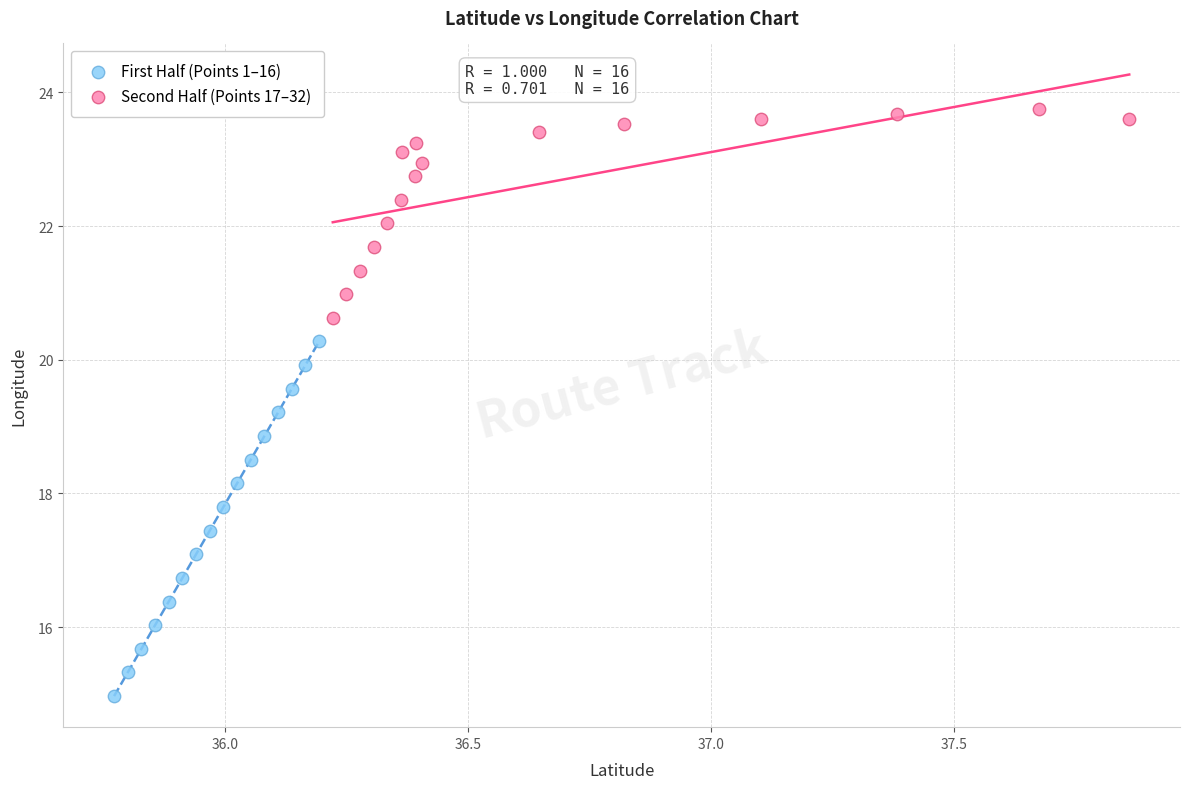

Which series has the widest spread of Y values?

First Half (Points 1–16)